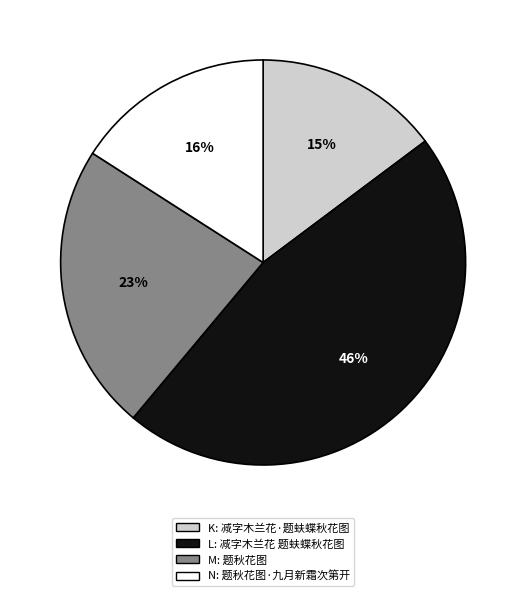

To the nearest percent, what is the average slice percentage?

25%